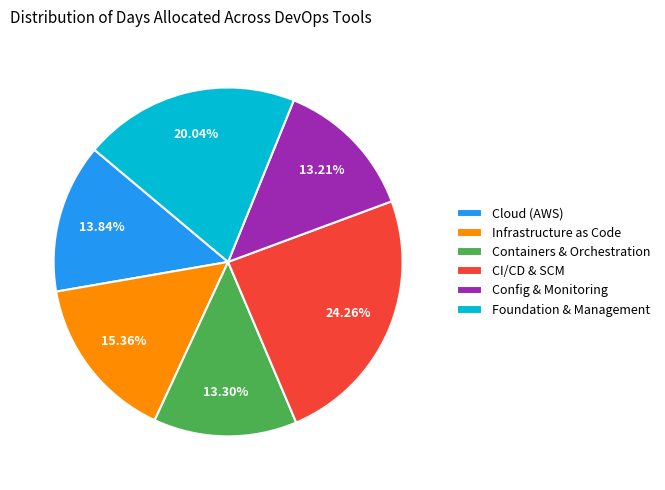

Does any single category account for the majority?

No